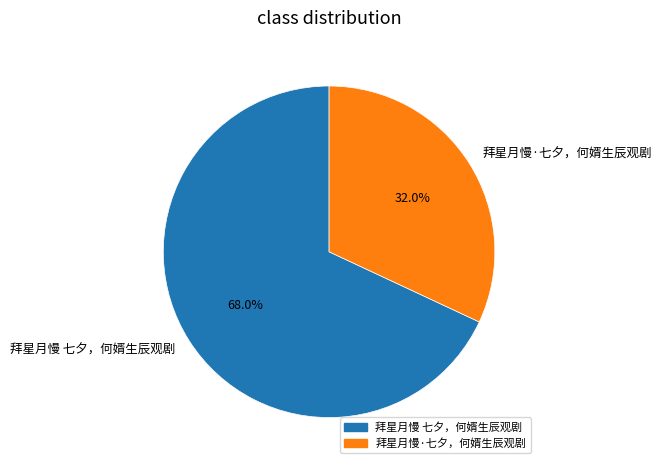

What is the largest slice in the pie chart?

拜星月慢 七夕，何婿生辰观剧